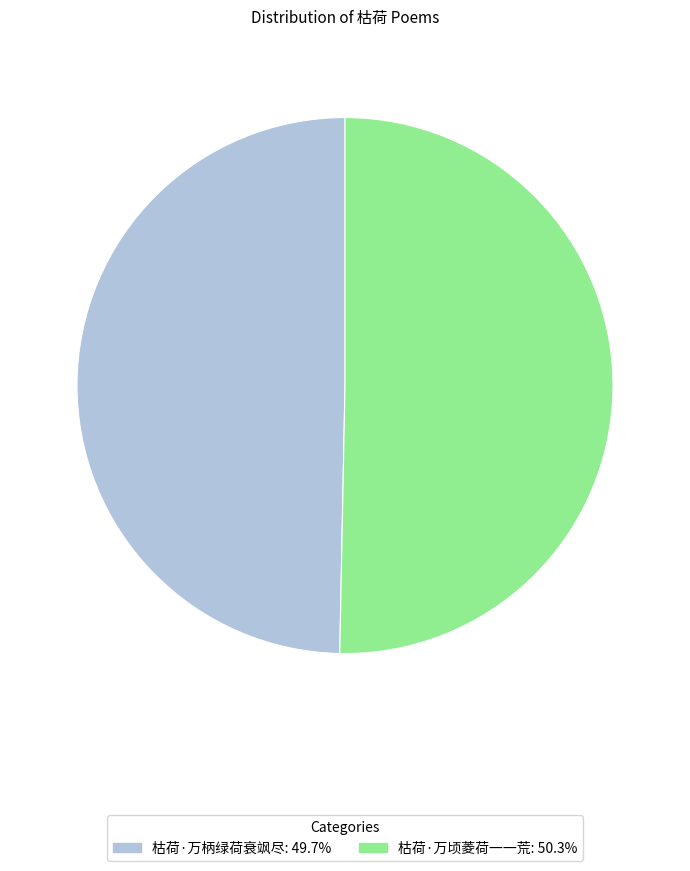

Which has a higher value, 枯荷·万柄绿荷衰飒尽 or 枯荷·万顷菱荷一一荒?

枯荷·万顷菱荷一一荒